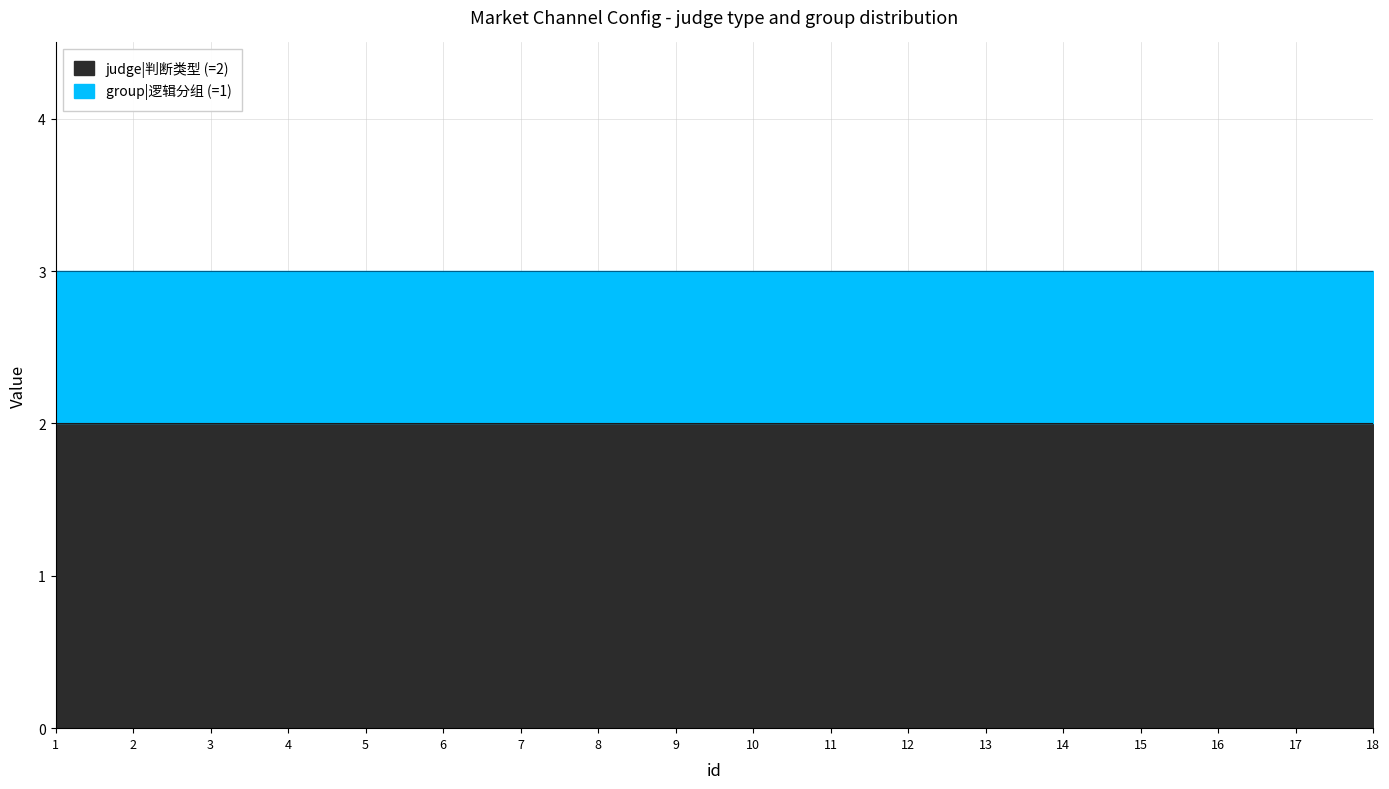

Which category has the lowest value across all series?

1